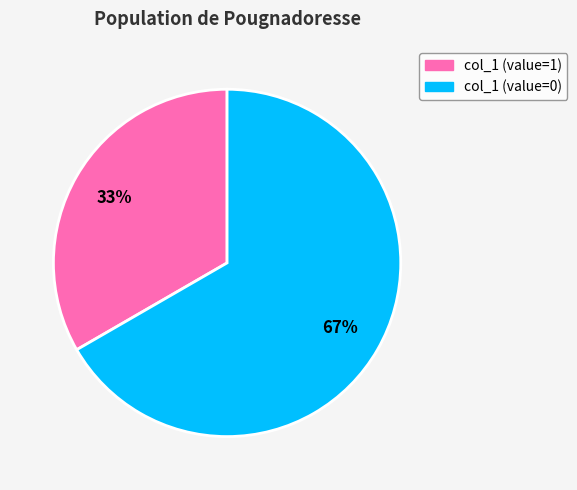

To the nearest percent, what is the average slice percentage?

50%